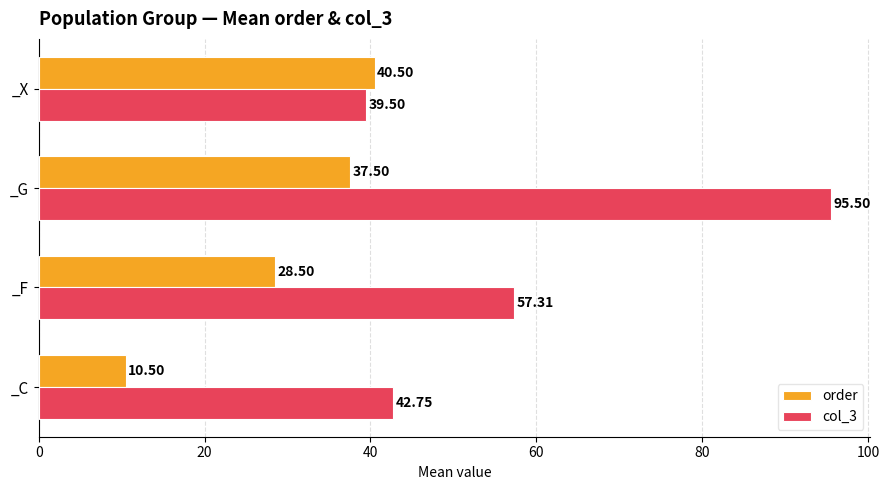

How many data points in col_3 are less than 57?

2